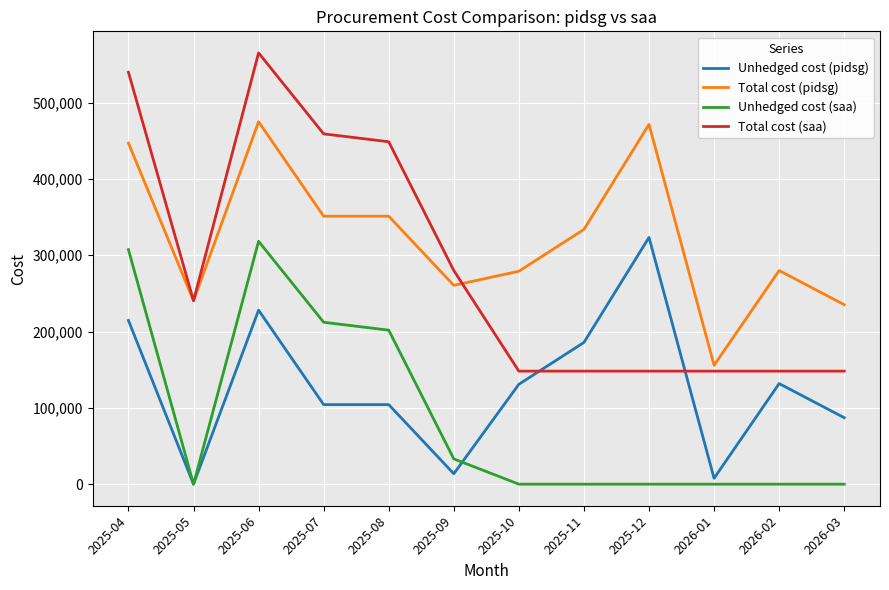

Which series ends up on top after the final intersection of Total cost (saa) and Total cost (pidsg)?

Total cost (pidsg)